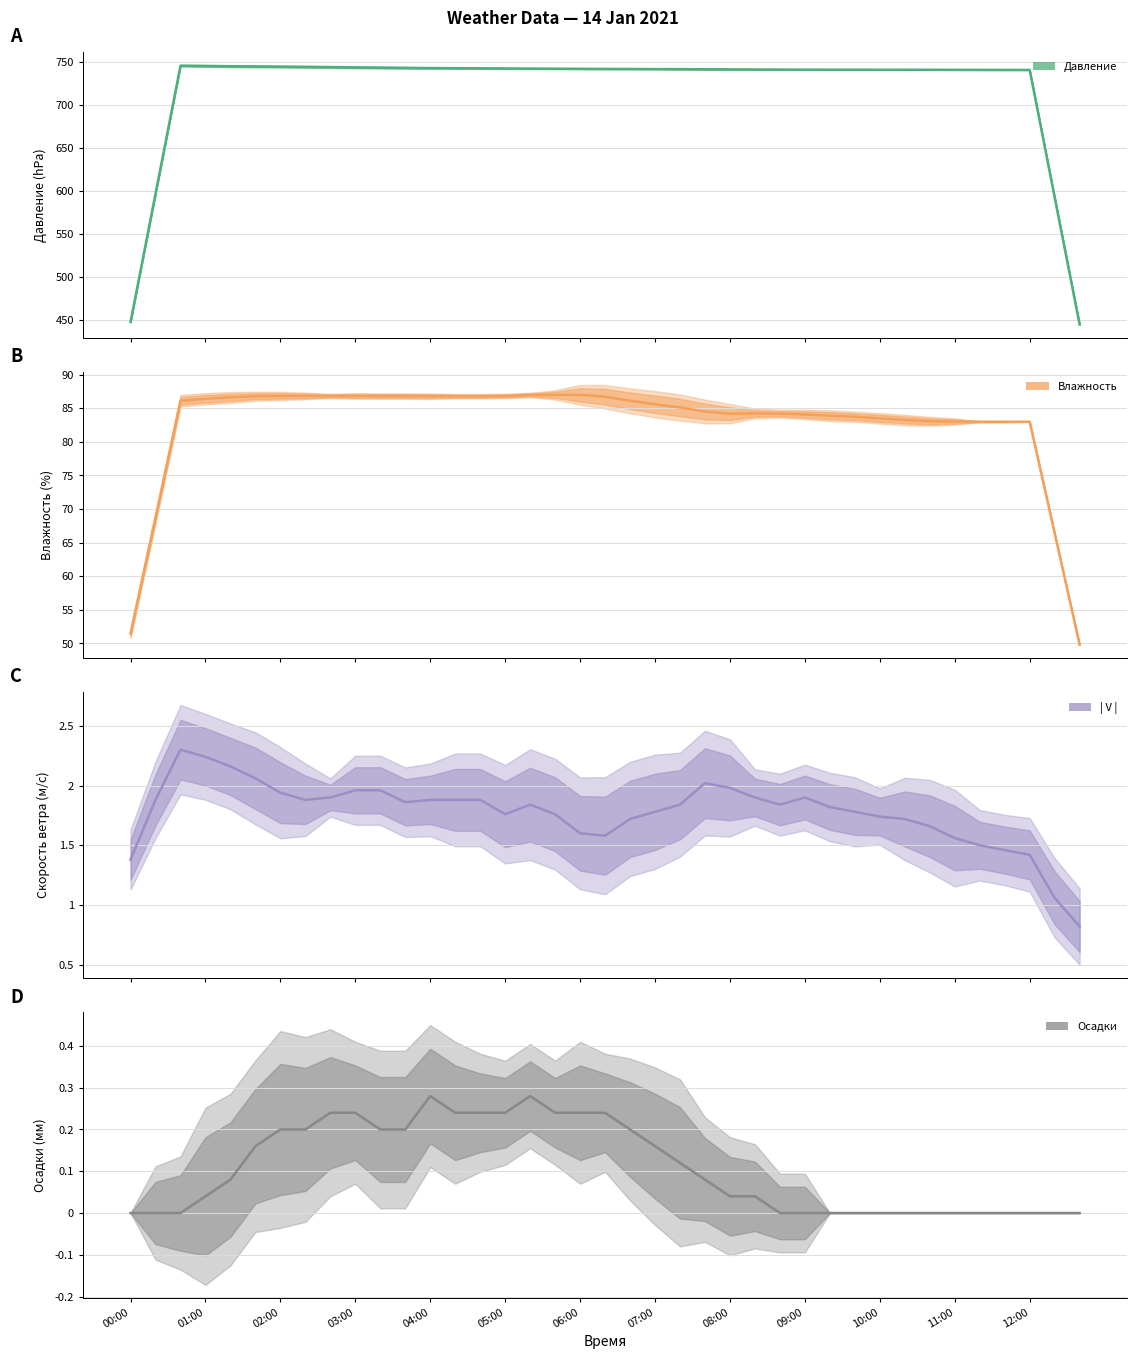

What is the average value of the Влажность series?

82.7